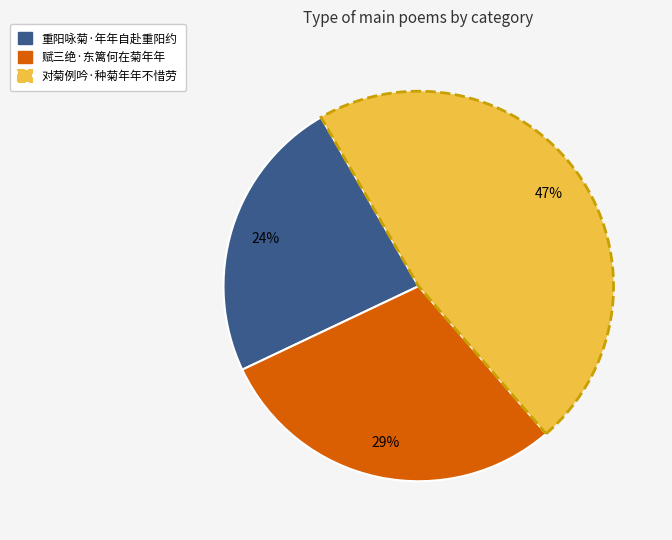

What percentage is the 重阳咏菊·年年自赴重阳约 slice, to the nearest percent?

24%